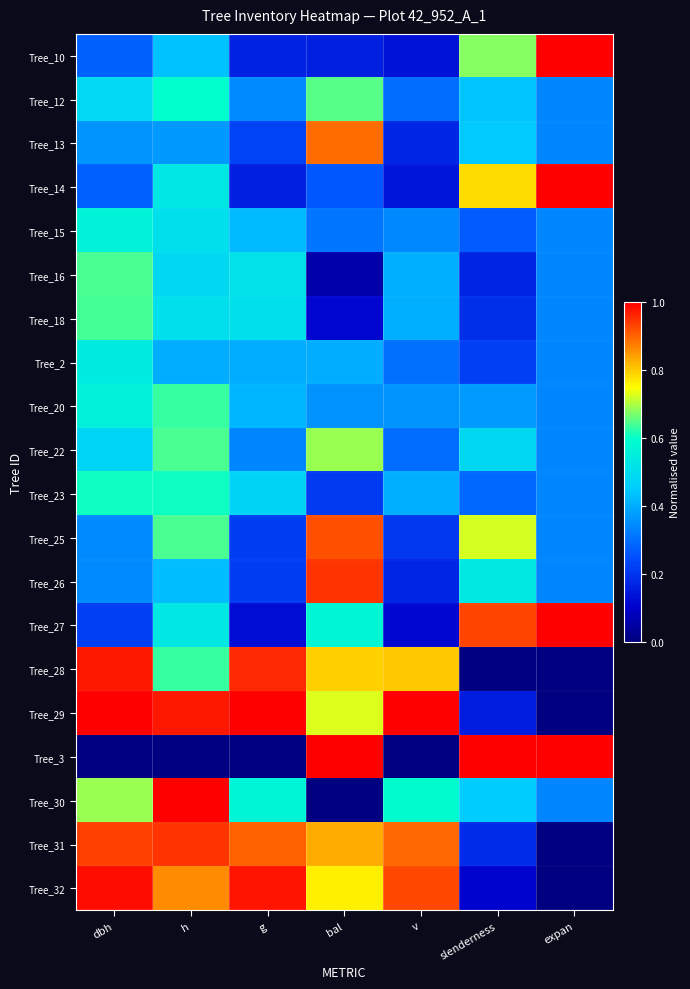

What is the spread (max minus min) of values at v?

1.0